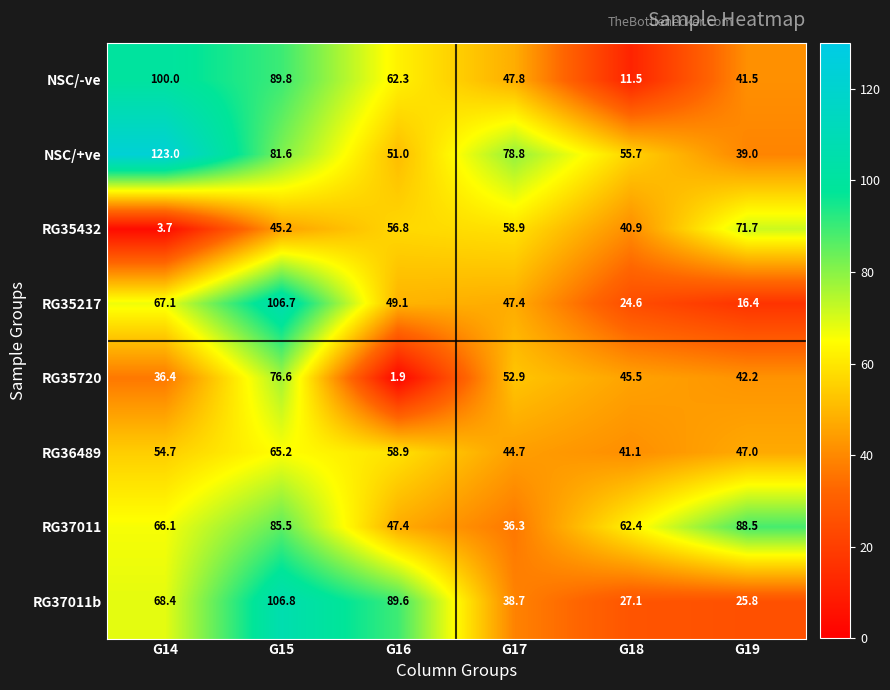

What value does the NSC/-ve series have at G15?

89.8